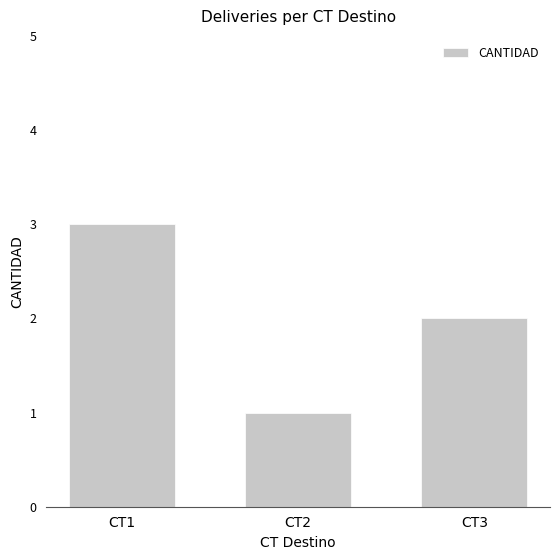

What is the difference between the values at CT2 and CT1?

2